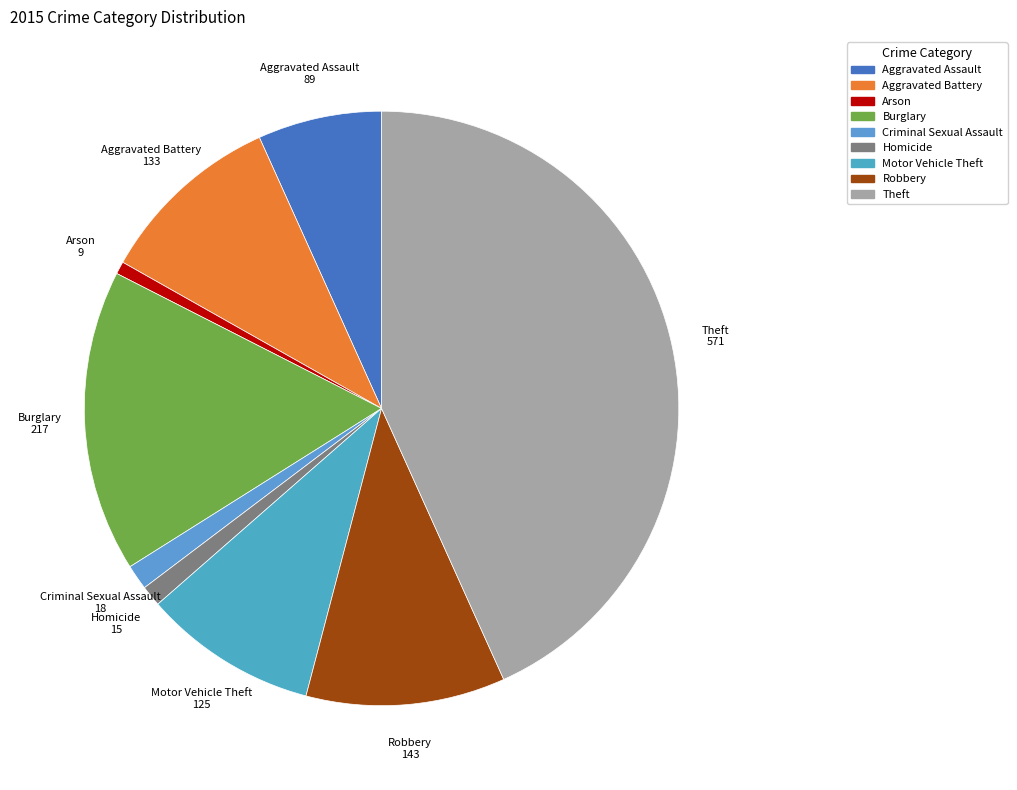

Is there any slice that represents more than half of the pie?

No